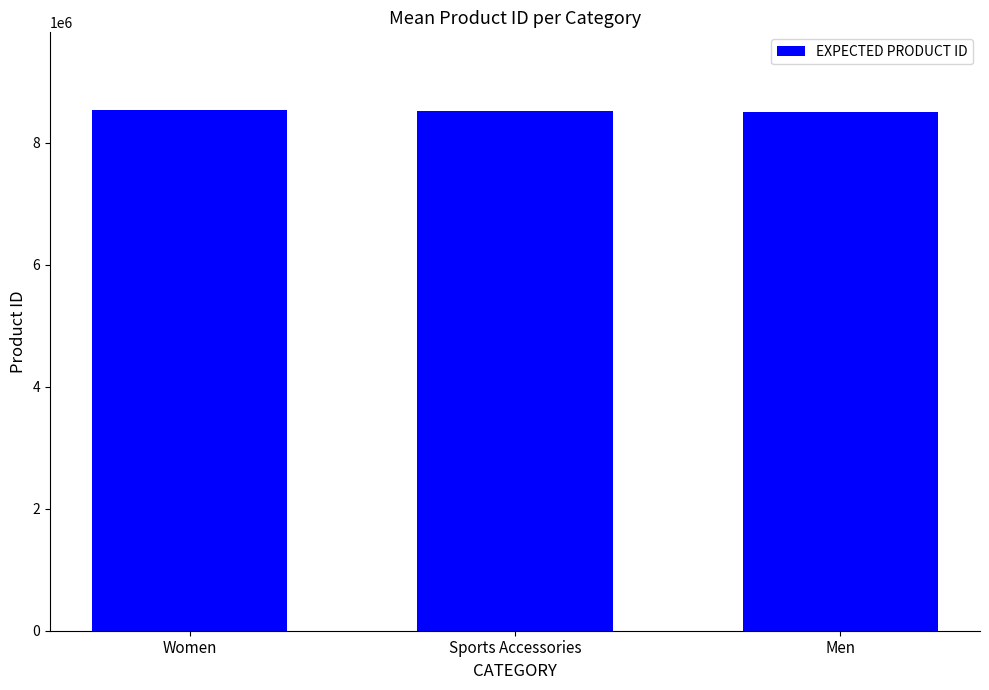

What is the label of the 3rd bar from the right?

Women